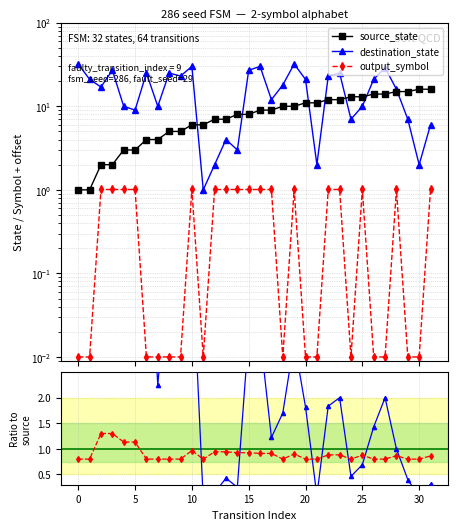

Where do output_symbol and output ratio first cross each other?

9 and 10